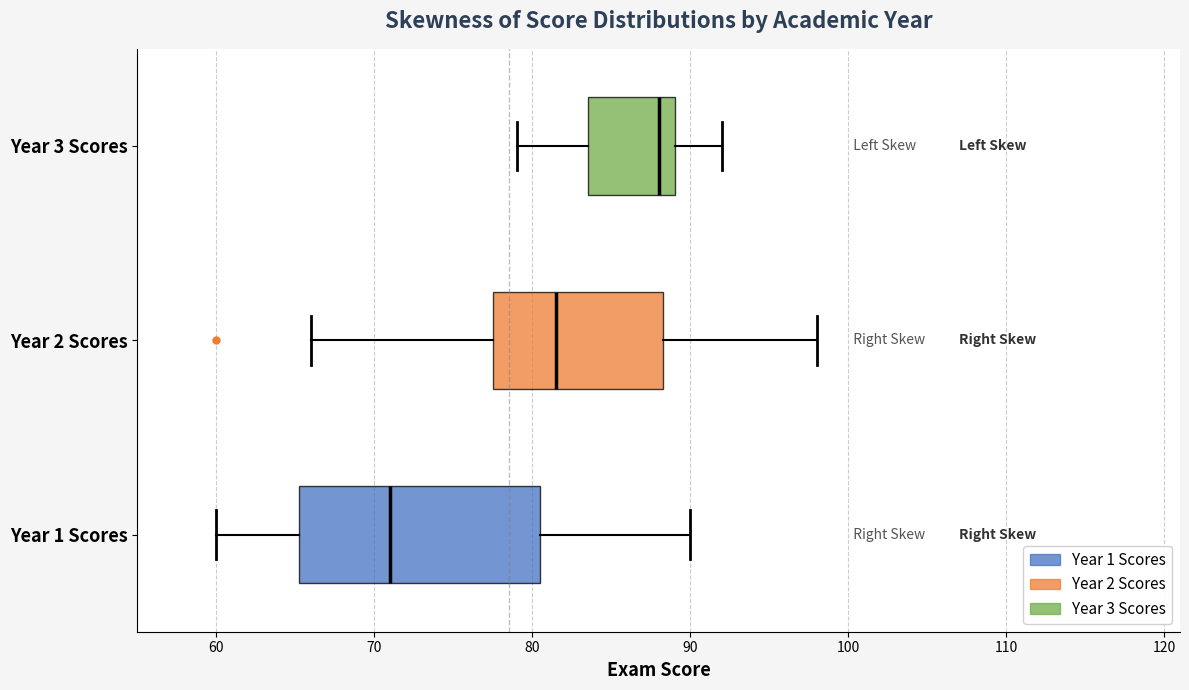

Reading bottom to top, read every box against the x-axis: the position of its median line, the range the box covers, and the ends of its whiskers. The values are not printed on the chart, so give them approximately, as read against the axis.

Year 1 Scores: median 71, box 65 to 81, whiskers 60 to 90
Year 2 Scores: median 82, box 78 to 88, whiskers 66 to 98
Year 3 Scores: median 88, box 84 to 89, whiskers 79 to 92